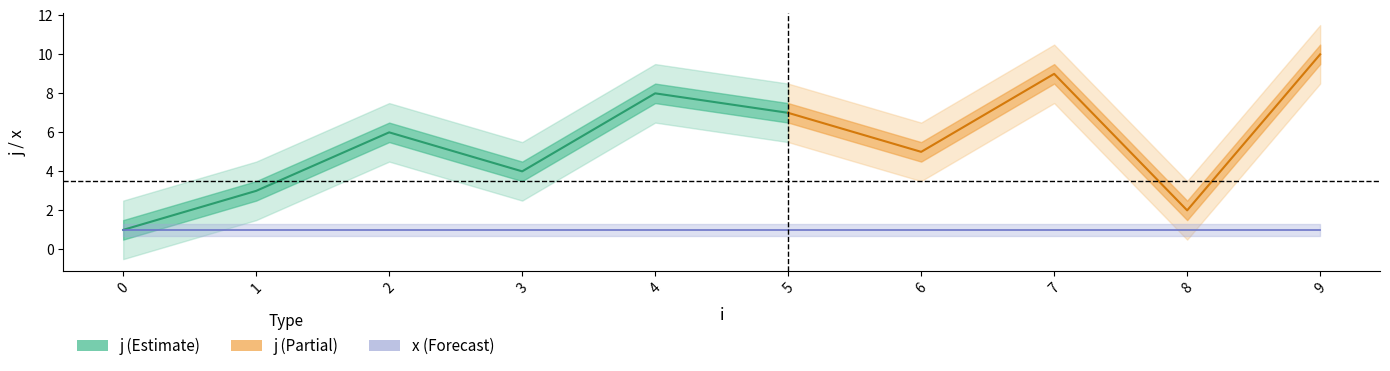

What is the average value of the x series?

1